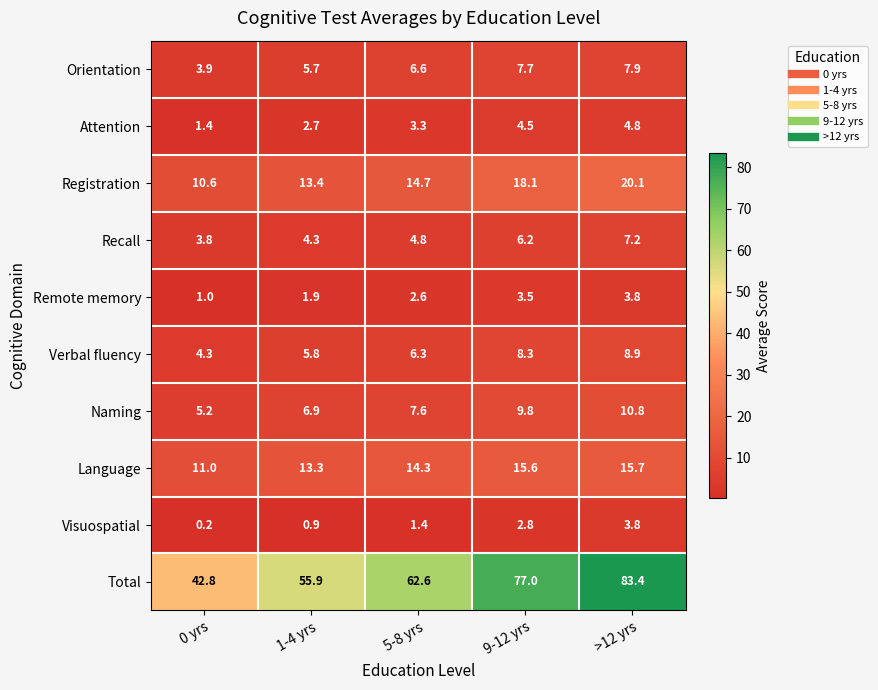

List the labels in order of Attention value, largest first.

>12 yrs, 9-12 yrs, 5-8 yrs, 1-4 yrs, 0 yrs